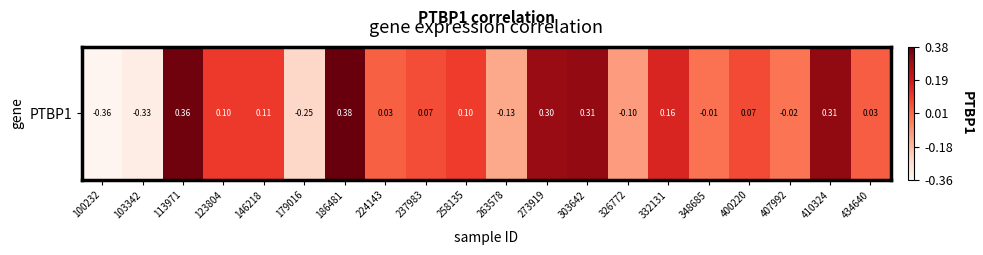

Rank the categories by value from lowest to highest.

100232, 103342, 179016, 263578, 326772, 407992, 348685, 224143, 434640, 237983, 400220, 258135, 123804, 146218, 332131, 273919, 303642, 410324, 113971, 186481